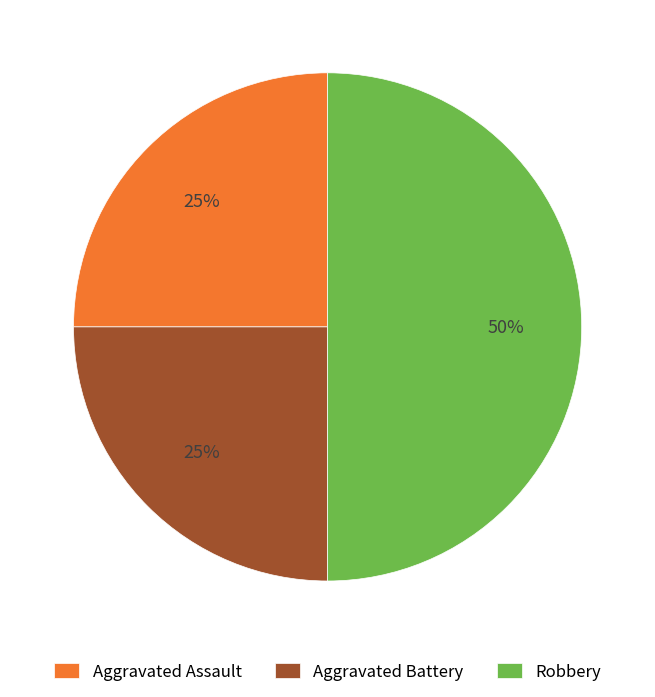

What is the ratio of the value at Robbery to the value at Aggravated Assault?

2.0